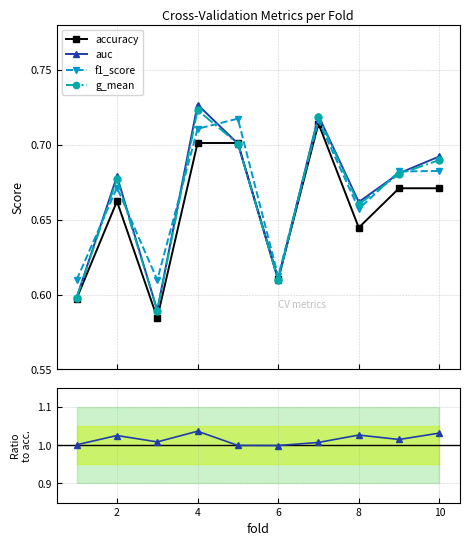

At which category does accuracy reach its first local peak?

2